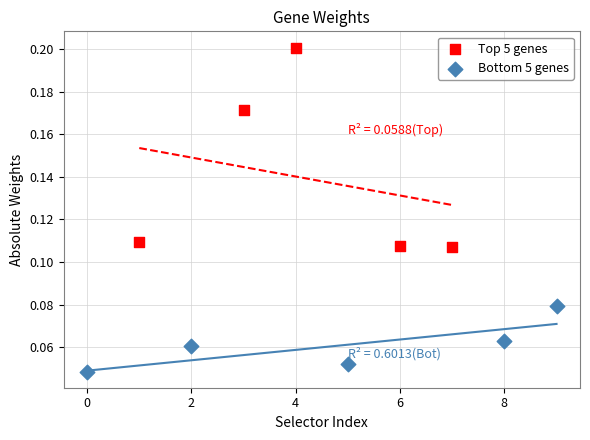

Which series reaches the maximum Y coordinate?

Top 5 genes